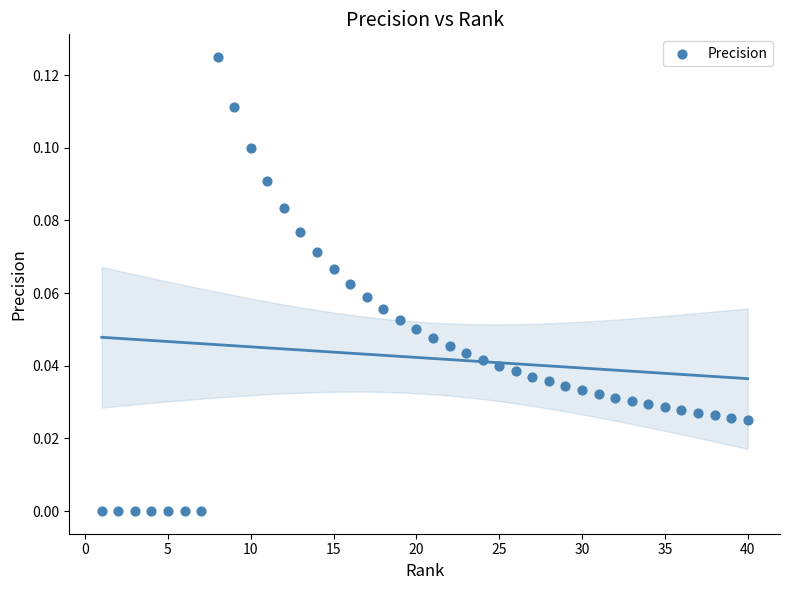

What is the range of X values (max minus min)?

39.0